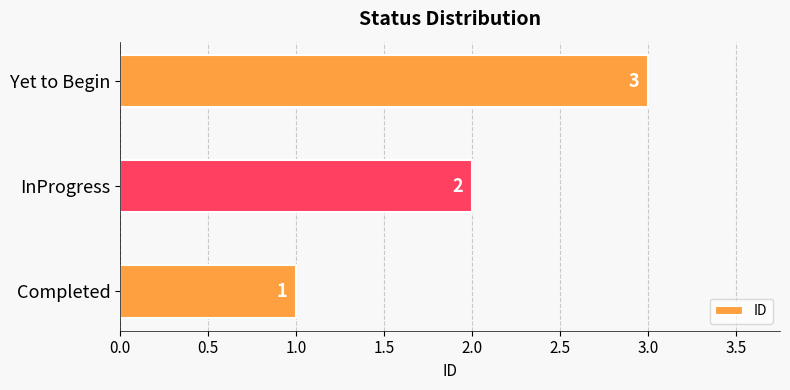

What is the minimum value shown in the chart?

1